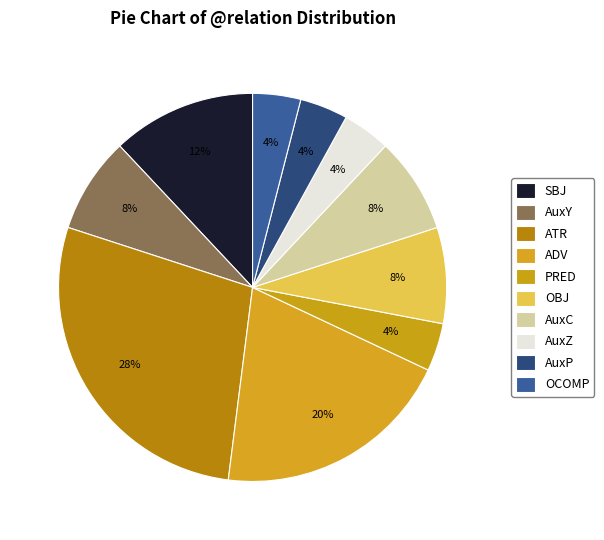

Is the sum of OCOMP and AuxZ greater than half?

No